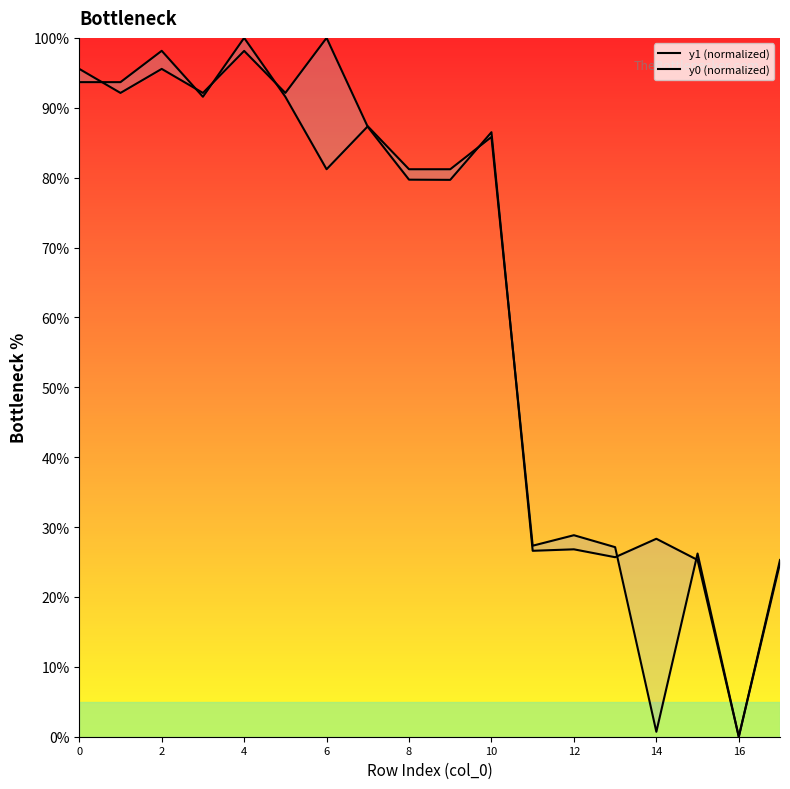

Is it true that y1 (normalized) equals 28.3 at 14?

True